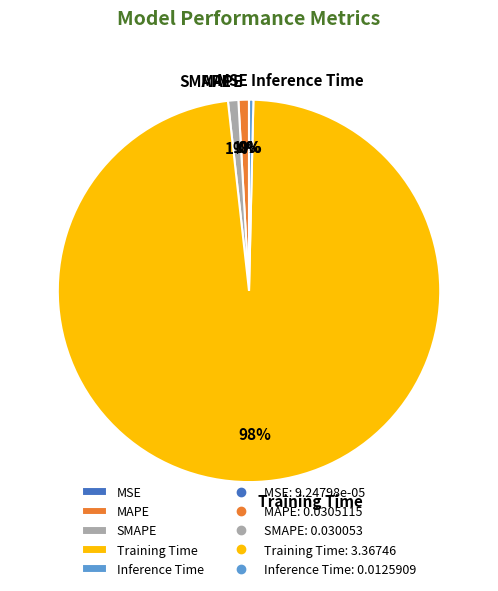

Which category accounts for the majority?

Training Time